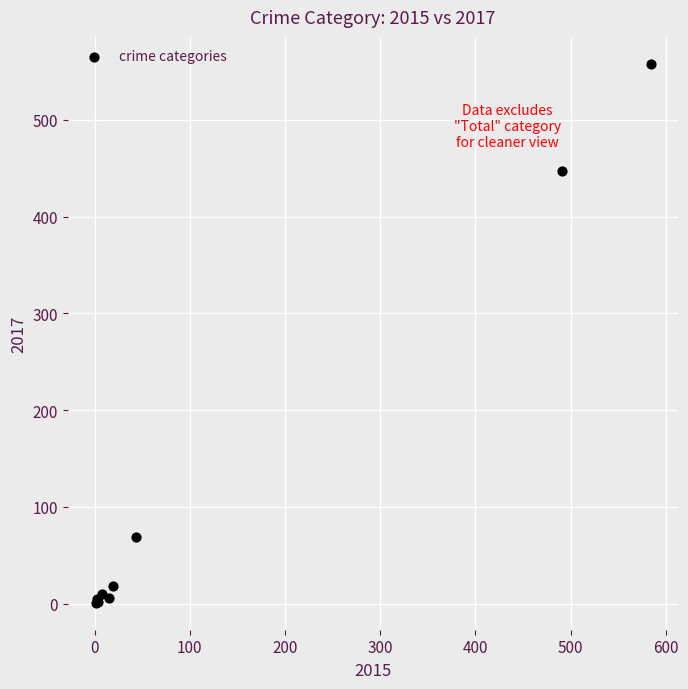

What Y value in the scatter plot is closest to 279?

447